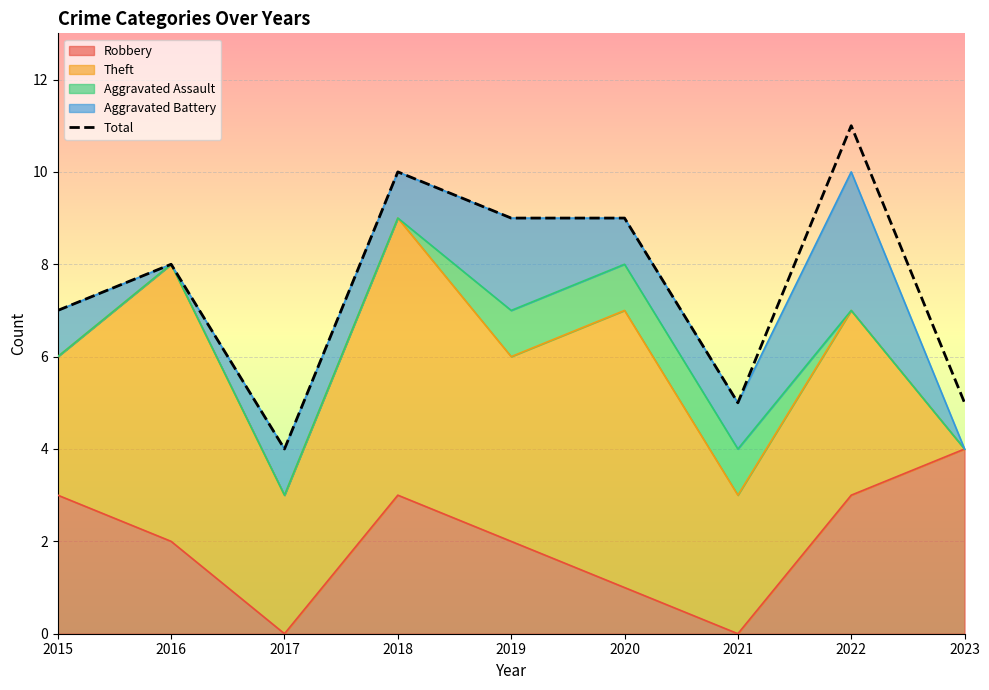

How many interior local valleys (lower than both neighbors) does the data have?

2